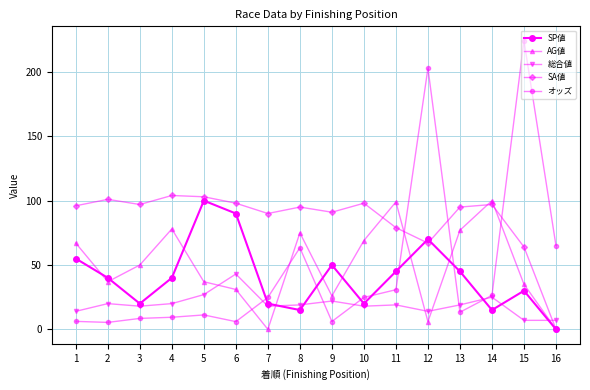

Is it true that SP値 equals 25.0 at 14?

False